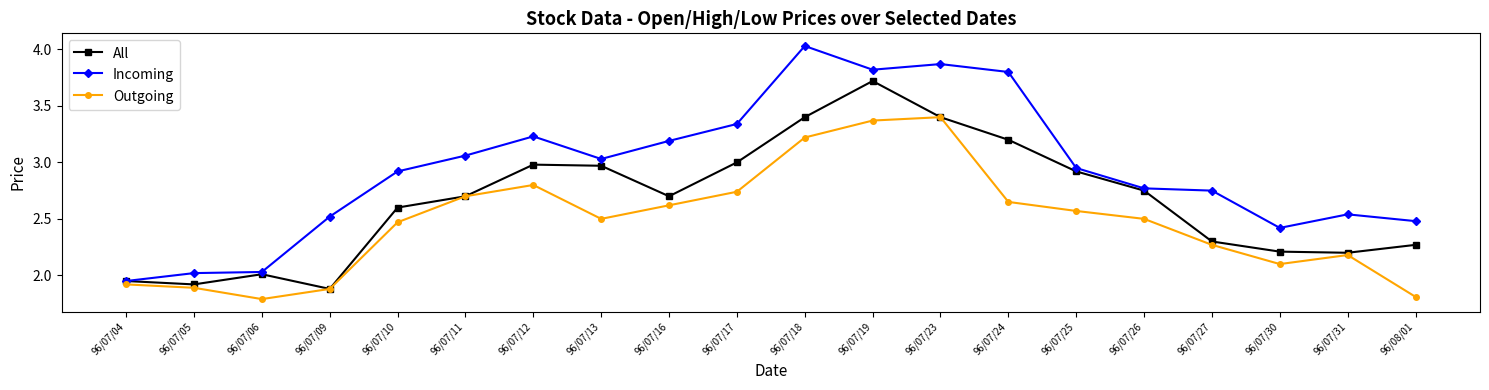

The Incoming series shows 2.5 at 96/07/31. True or false?

True